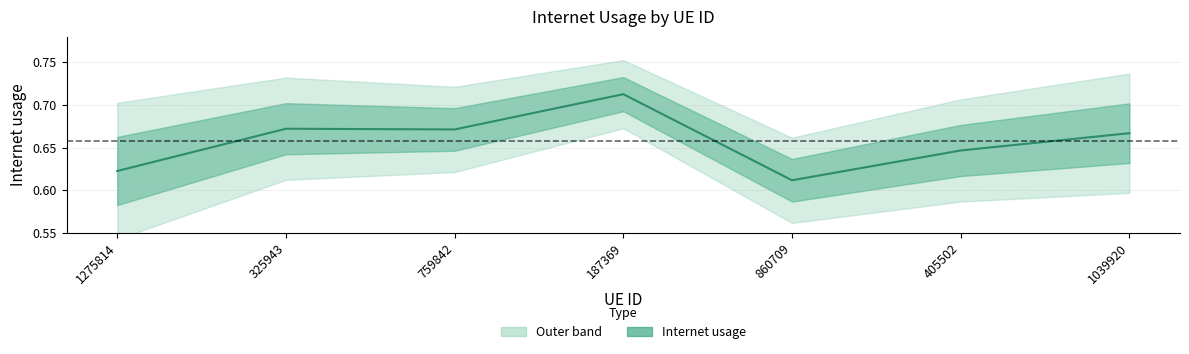

How many data points does each series have?

7